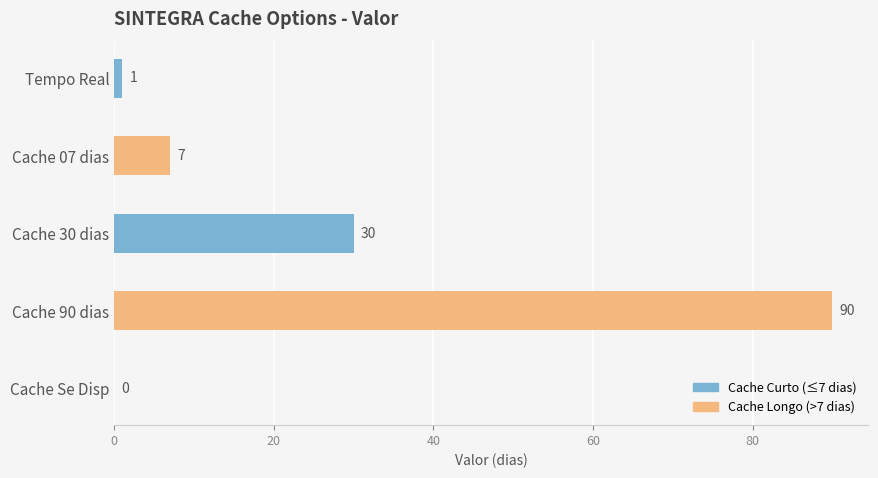

What is the ratio of the value at Cache 07 dias to the value at Tempo Real?

7.0